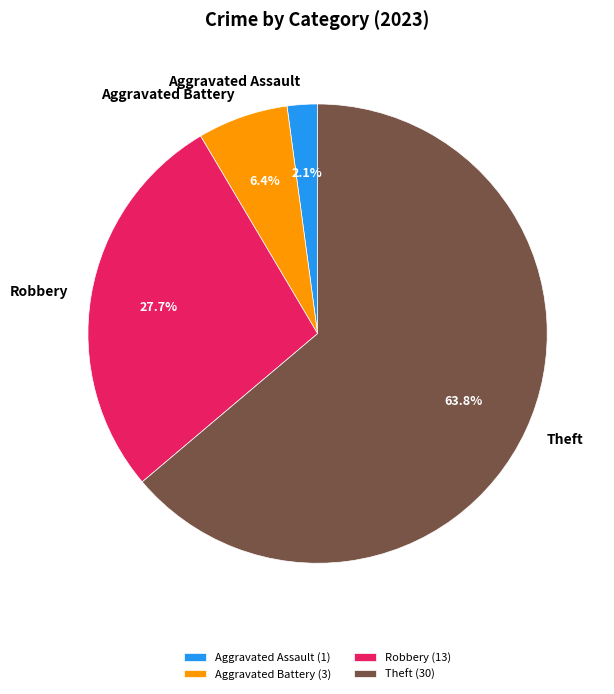

What is the ratio of the value at Aggravated Assault to the value at Aggravated Battery?

0.3